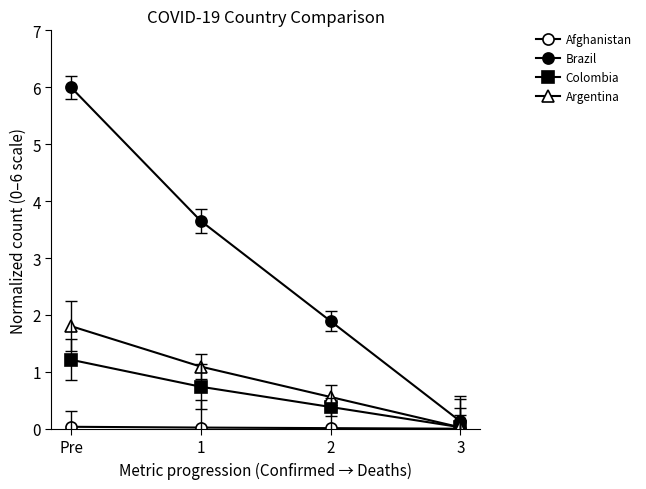

Rank the series at 3 from highest to lowest value.

Brazil, Colombia, Argentina, Afghanistan